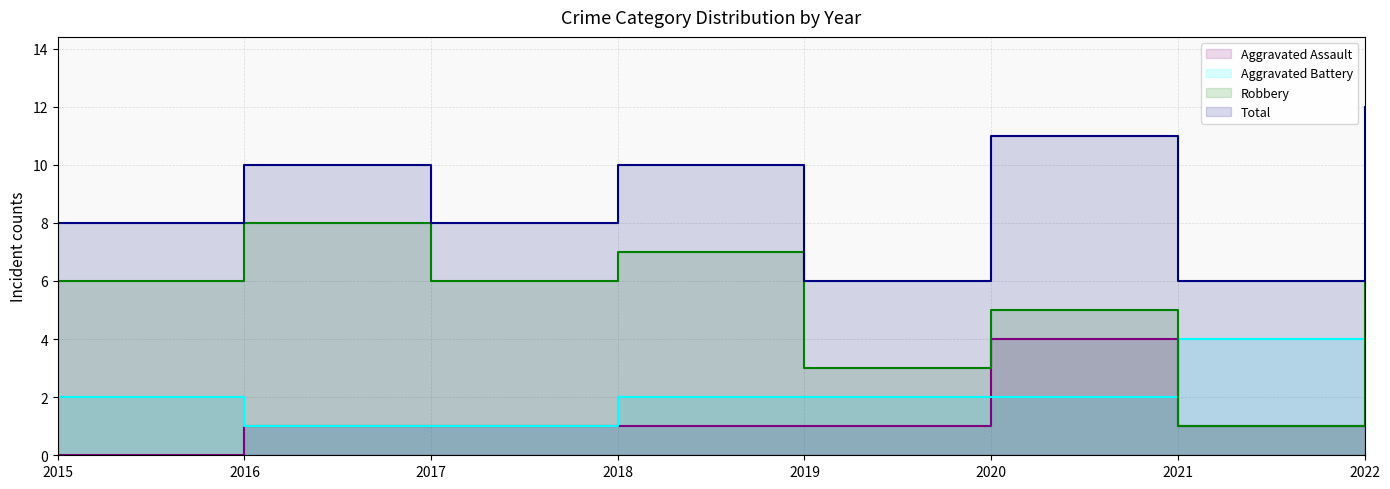

Between 2015 and 2022, which series saw the biggest shift?

Total